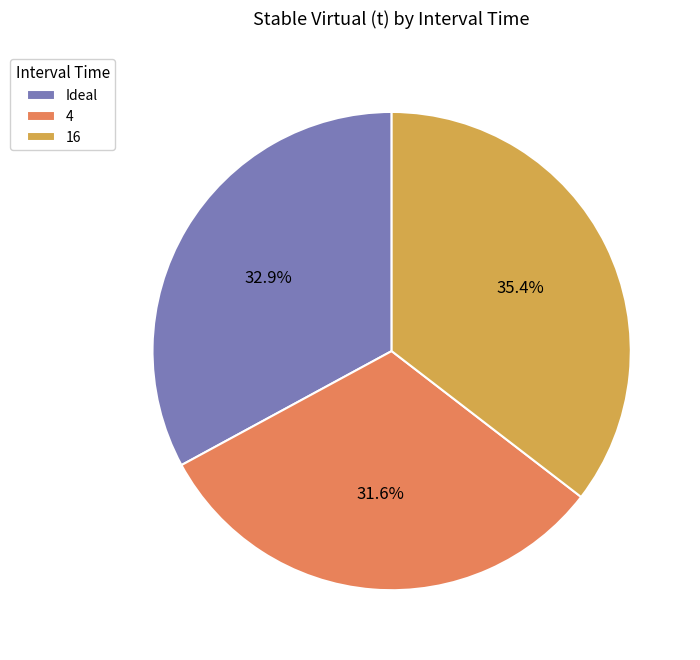

Does Ideal account for over 50% of the chart?

No